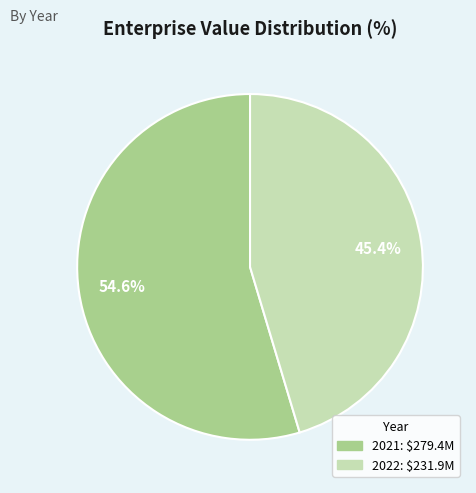

What percentage is the 2021 slice, to the nearest percent?

55%